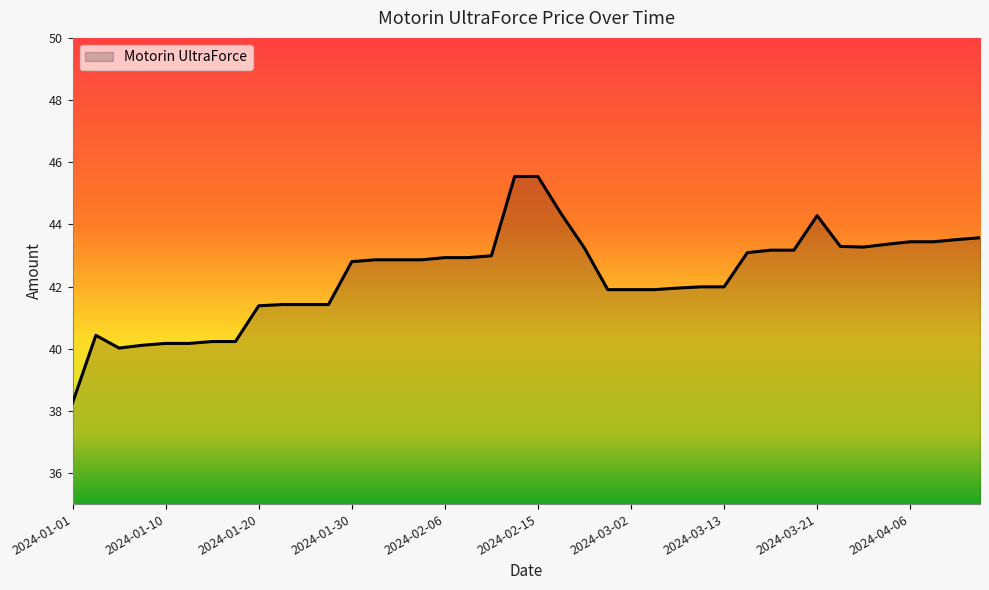

What is the difference between the maximum and minimum values?

7.3